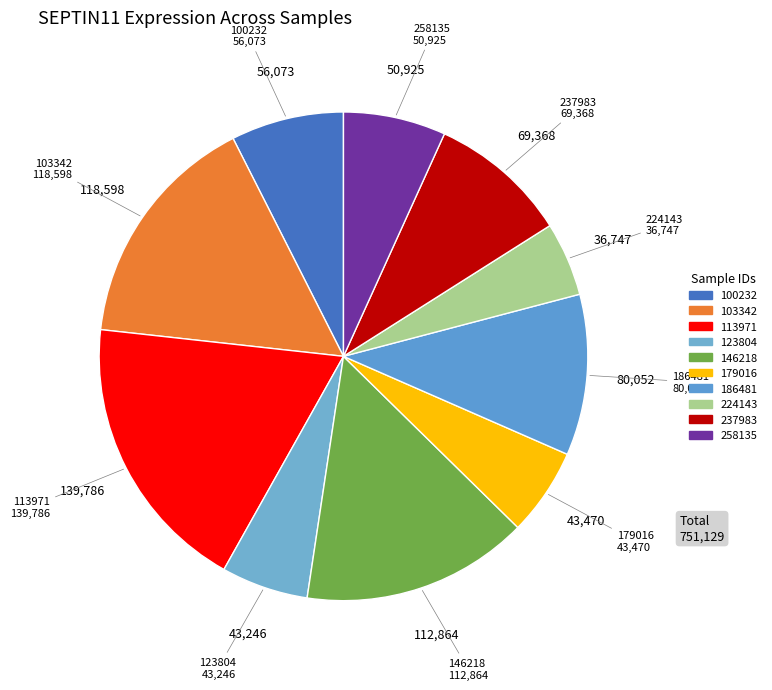

What is the smallest slice in the pie chart?

224143